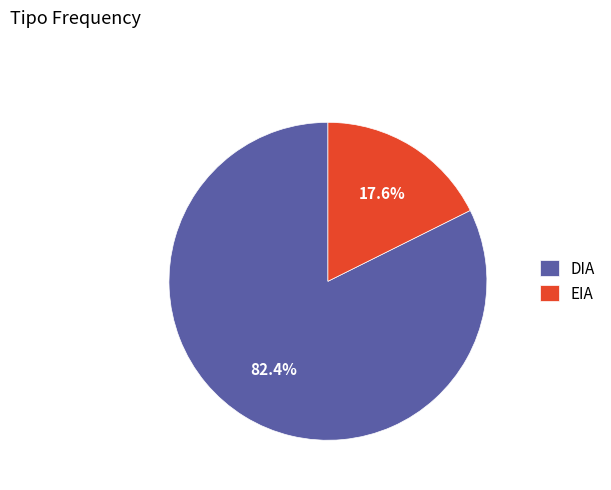

Combined, what portion of the pie is DIA and EIA?

100.0%